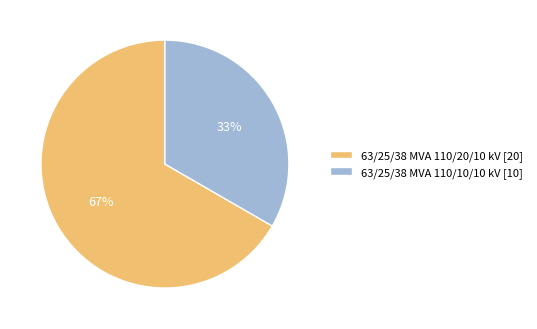

What percentage is the 63/25/38 MVA 110/20/10 kV slice, to the nearest percent?

67%